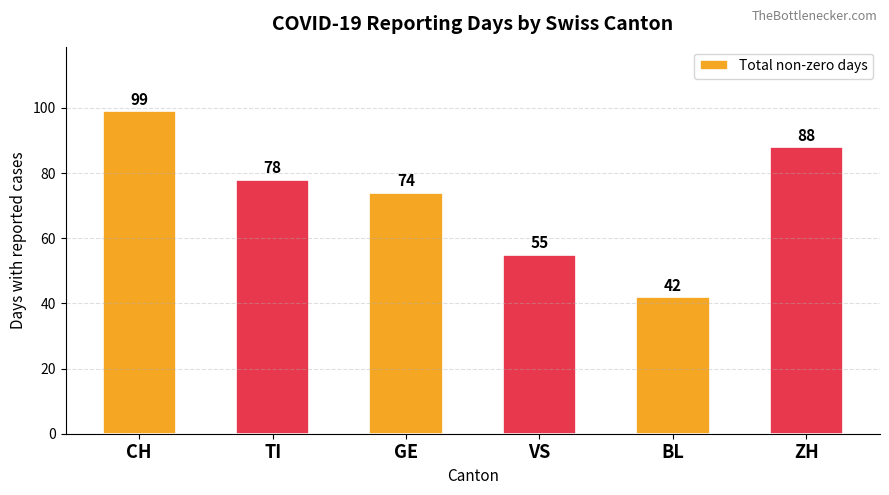

What is the greatest value displayed?

99